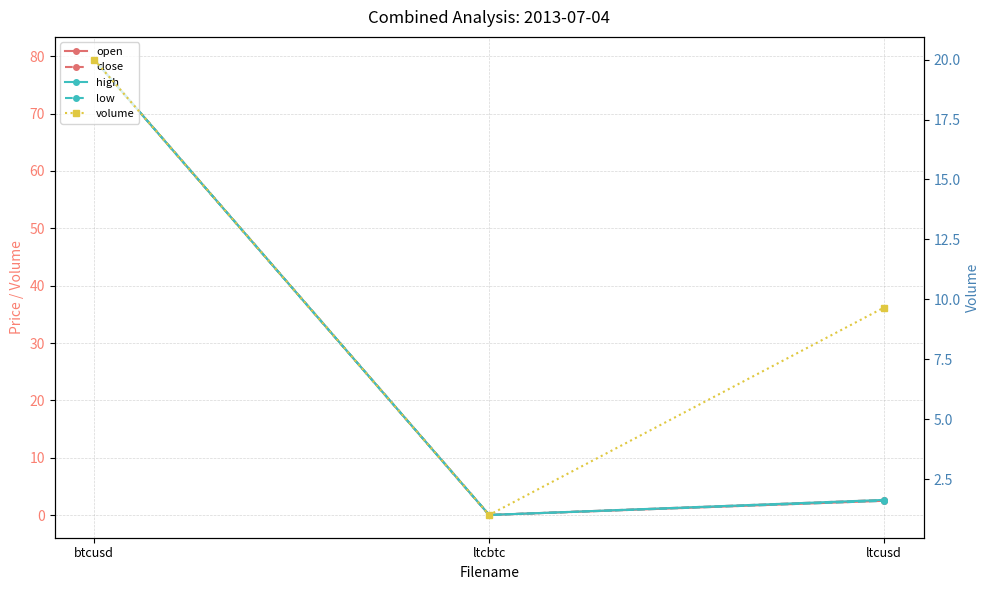

What is the difference between the open values at ltcbtc and btcusd?

79.4